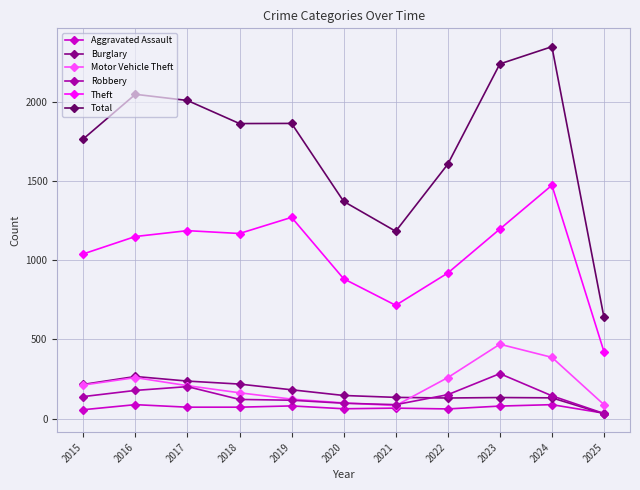

What is the value of the Aggravated Assault point at the 9th from the left?

79